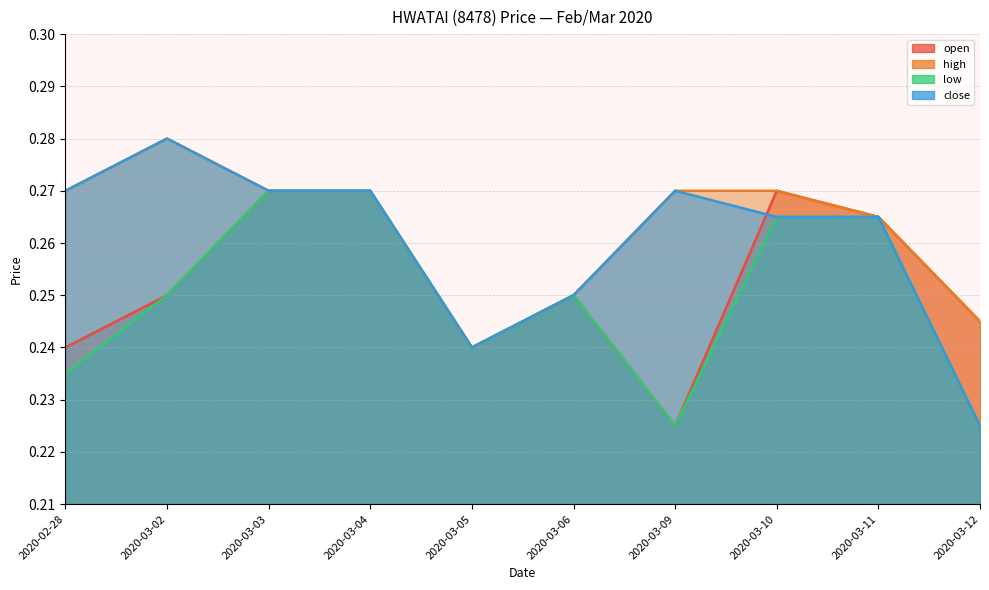

At which label does close reach its minimum?

2020-03-12